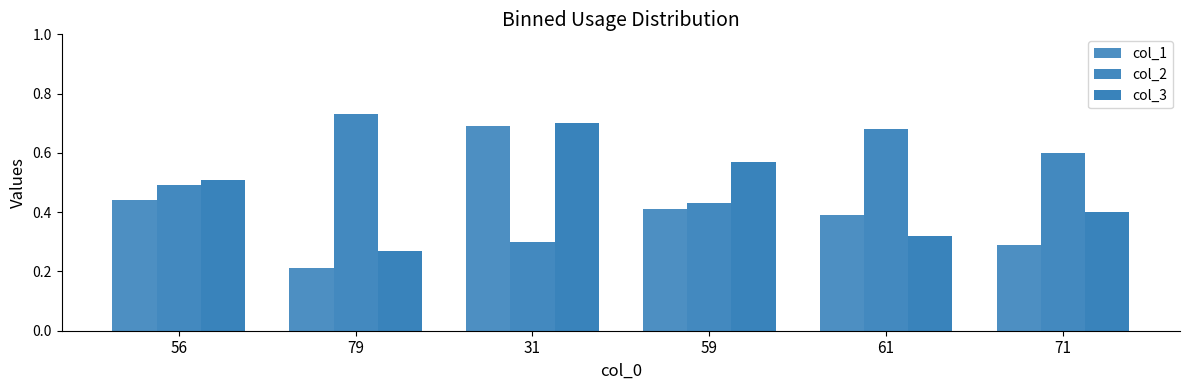

What is the sum of all col_1 values?

2.4